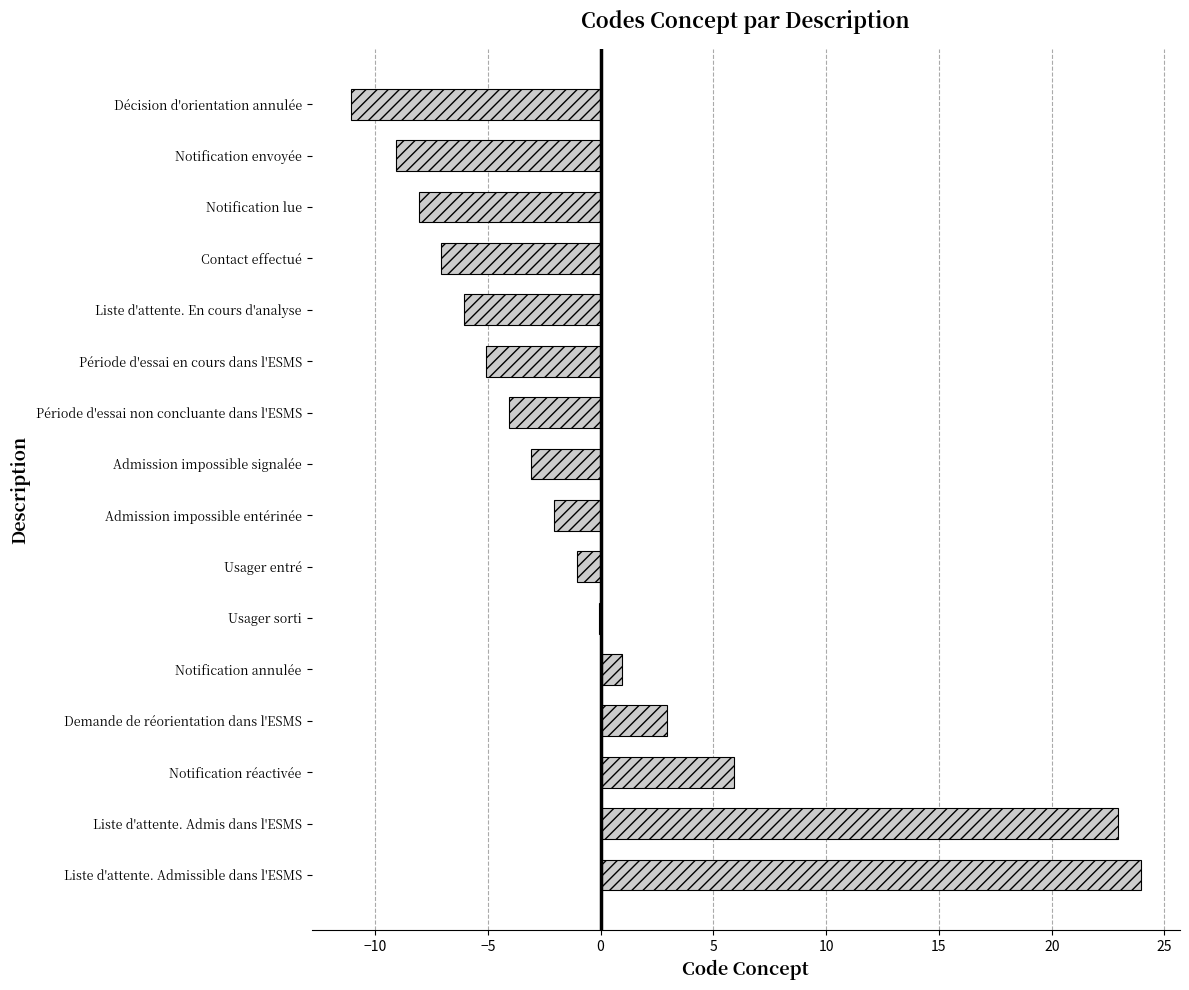

The value at Décision d'orientation annulée is -6.8. True or false?

False